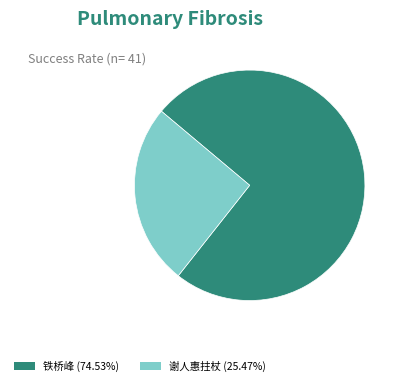

Is there a majority slice in this chart?

Yes